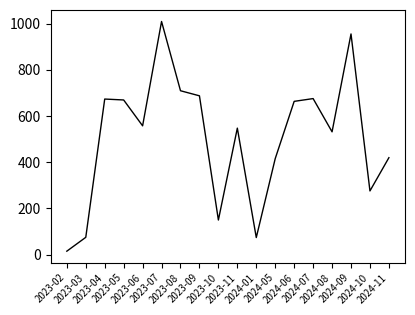

Which has a higher value, 2024-06 or 2024-08?

2024-06